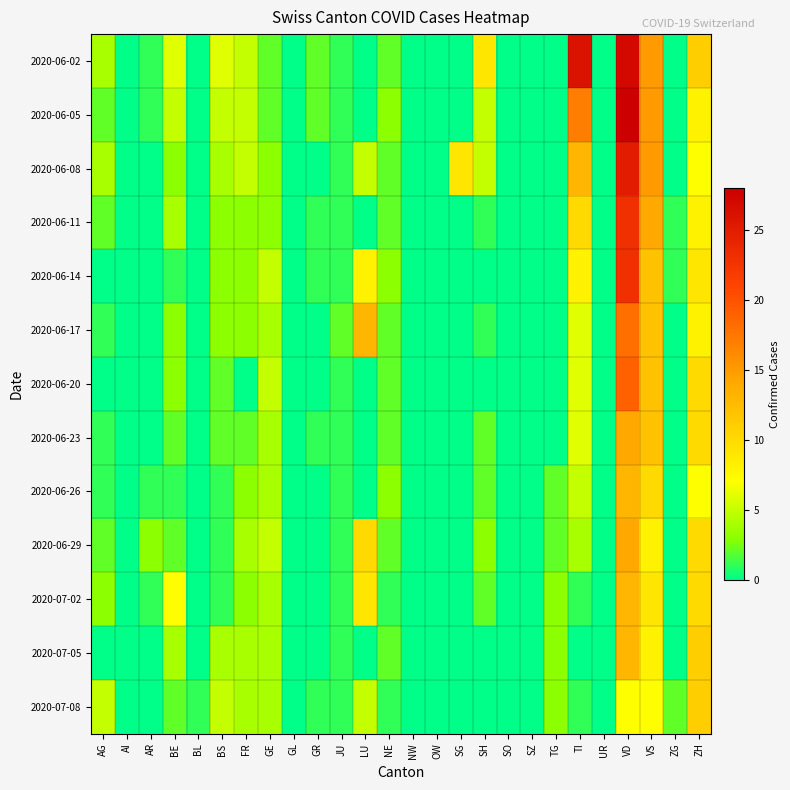

Reading right to left, extract all data points from this chart.

2020-06-02: ZH=11	ZG=0	VS=15	VD=27	UR=0	TI=26	TG=0	SZ=0	SO=0	SH=9	SG=0	OW=0	NW=0	NE=2	LU=0	JU=1	GR=2	GL=0	GE=2	FR=5	BS=6	BL=0	BE=6	AR=1	AI=0	AG=4
2020-06-05: ZH=8	ZG=0	VS=15	VD=28	UR=0	TI=17	TG=0	SZ=0	SO=0	SH=5	SG=0	OW=0	NW=0	NE=3	LU=0	JU=1	GR=2	GL=0	GE=2	FR=5	BS=5	BL=0	BE=5	AR=1	AI=0	AG=2
2020-06-08: ZH=7	ZG=0	VS=15	VD=25	UR=0	TI=13	TG=0	SZ=0	SO=0	SH=5	SG=9	OW=0	NW=0	NE=2	LU=5	JU=1	GR=0	GL=0	GE=3	FR=5	BS=4	BL=0	BE=3	AR=0	AI=0	AG=4
2020-06-11: ZH=8	ZG=1	VS=14	VD=23	UR=0	TI=10	TG=0	SZ=0	SO=0	SH=1	SG=0	OW=0	NW=0	NE=2	LU=0	JU=1	GR=1	GL=0	GE=3	FR=3	BS=3	BL=0	BE=4	AR=0	AI=0	AG=2
2020-06-14: ZH=9	ZG=1	VS=12	VD=23	UR=0	TI=8	TG=0	SZ=0	SO=0	SH=0	SG=0	OW=0	NW=0	NE=3	LU=8	JU=1	GR=1	GL=0	GE=5	FR=3	BS=3	BL=0	BE=1	AR=0	AI=0	AG=0
2020-06-17: ZH=8	ZG=0	VS=12	VD=18	UR=0	TI=6	TG=0	SZ=0	SO=0	SH=1	SG=0	OW=0	NW=0	NE=2	LU=13	JU=2	GR=0	GL=0	GE=4	FR=3	BS=3	BL=0	BE=3	AR=0	AI=0	AG=1
2020-06-20: ZH=10	ZG=0	VS=12	VD=19	UR=0	TI=6	TG=0	SZ=0	SO=0	SH=0	SG=0	OW=0	NW=0	NE=2	LU=0	JU=1	GR=0	GL=0	GE=5	FR=0	BS=2	BL=0	BE=3	AR=0	AI=0	AG=0
2020-06-23: ZH=10	ZG=0	VS=12	VD=14	UR=0	TI=6	TG=0	SZ=0	SO=0	SH=2	SG=0	OW=0	NW=0	NE=2	LU=0	JU=1	GR=1	GL=0	GE=4	FR=2	BS=2	BL=0	BE=2	AR=0	AI=0	AG=1
2020-06-26: ZH=7	ZG=0	VS=10	VD=13	UR=0	TI=5	TG=2	SZ=0	SO=0	SH=2	SG=0	OW=0	NW=0	NE=3	LU=0	JU=1	GR=0	GL=0	GE=4	FR=3	BS=1	BL=0	BE=1	AR=1	AI=0	AG=1
2020-06-29: ZH=10	ZG=0	VS=8	VD=14	UR=0	TI=4	TG=2	SZ=0	SO=0	SH=3	SG=0	OW=0	NW=0	NE=2	LU=10	JU=1	GR=0	GL=0	GE=5	FR=4	BS=1	BL=0	BE=2	AR=3	AI=0	AG=2
2020-07-02: ZH=10	ZG=0	VS=9	VD=13	UR=0	TI=1	TG=3	SZ=0	SO=0	SH=2	SG=0	OW=0	NW=0	NE=1	LU=9	JU=1	GR=0	GL=0	GE=4	FR=3	BS=1	BL=0	BE=7	AR=1	AI=0	AG=3
2020-07-05: ZH=11	ZG=0	VS=8	VD=13	UR=0	TI=0	TG=3	SZ=0	SO=0	SH=0	SG=0	OW=0	NW=0	NE=2	LU=0	JU=1	GR=0	GL=0	GE=4	FR=4	BS=4	BL=0	BE=4	AR=0	AI=0	AG=0
2020-07-08: ZH=11	ZG=2	VS=7	VD=7	UR=0	TI=1	TG=3	SZ=0	SO=0	SH=0	SG=0	OW=0	NW=0	NE=1	LU=5	JU=1	GR=1	GL=0	GE=4	FR=4	BS=5	BL=1	BE=2	AR=0	AI=0	AG=5